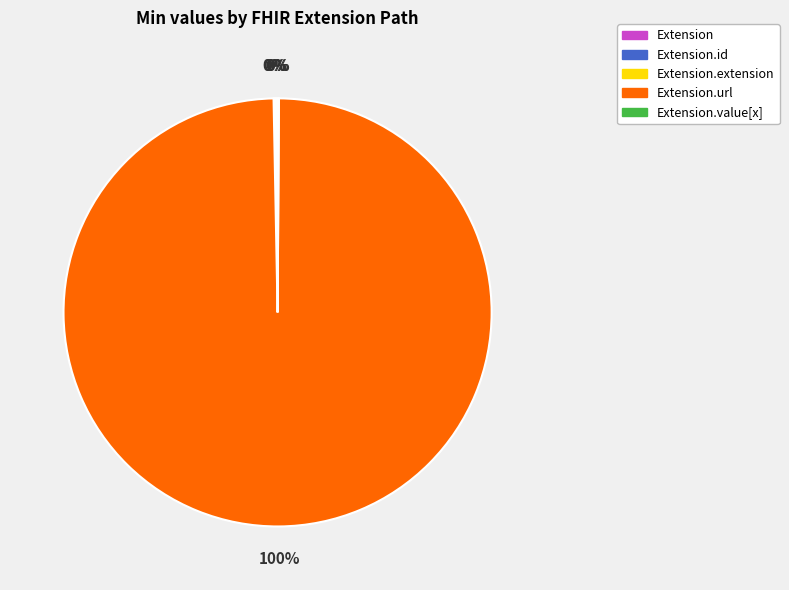

Is there any slice that represents more than half of the pie?

Yes